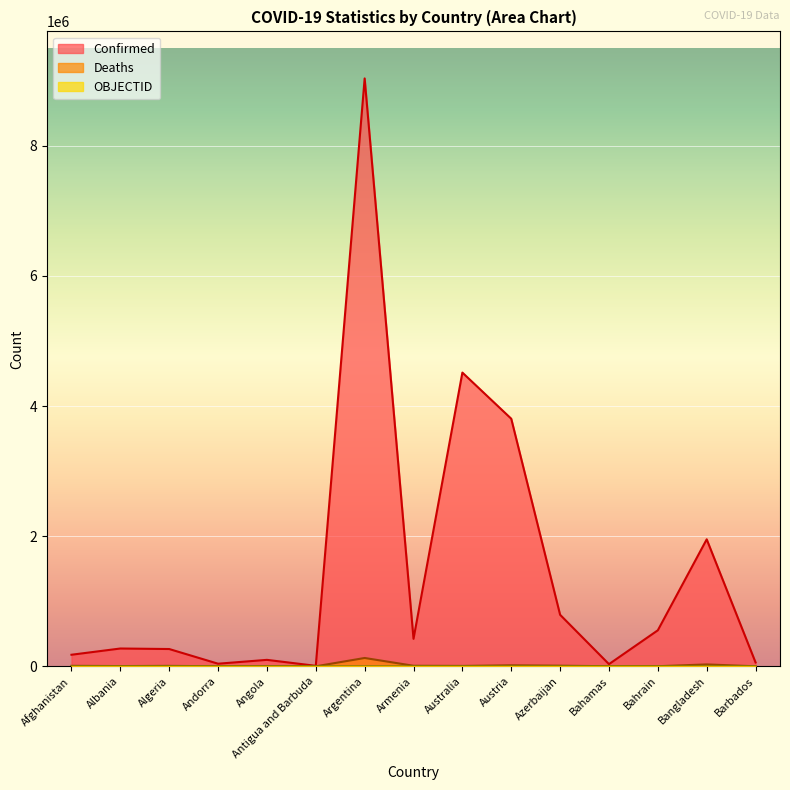

What is the value of the Confirmed point at the 8th from the left?

422498